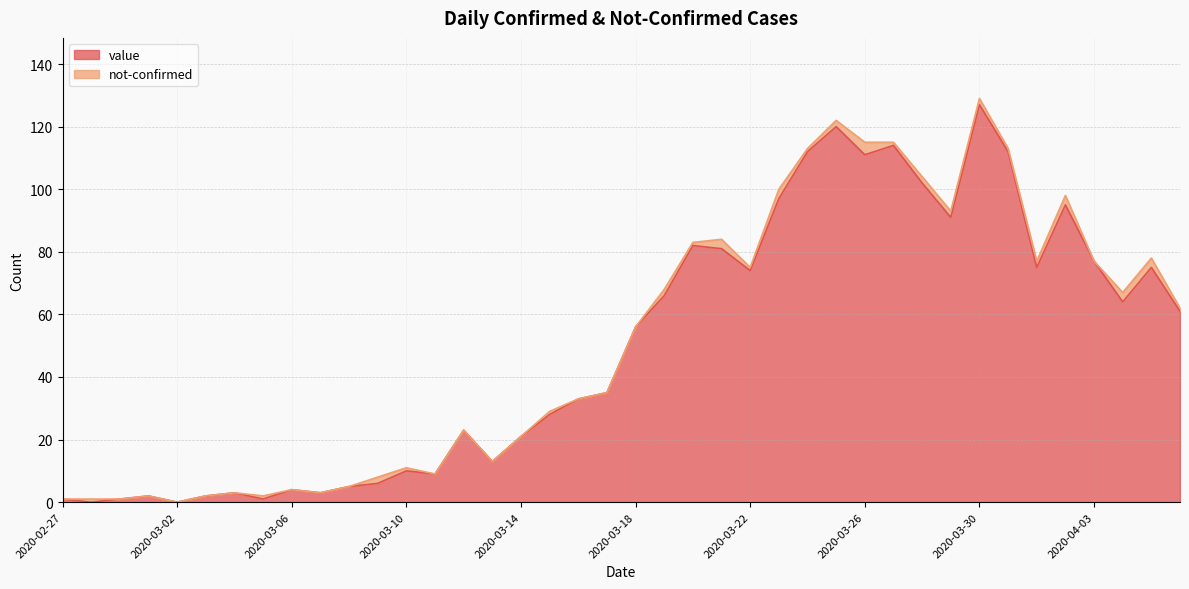

List the labels in order of value, smallest first.

2020-02-28, 2020-03-02, 2020-02-27, 2020-02-29, 2020-03-05, 2020-03-01, 2020-03-03, 2020-03-04, 2020-03-07, 2020-03-06, 2020-03-08, 2020-03-09, 2020-03-11, 2020-03-10, 2020-03-13, 2020-03-14, 2020-03-12, 2020-03-15, 2020-03-16, 2020-03-17, 2020-03-18, 2020-04-06, 2020-04-04, 2020-03-19, 2020-03-22, 2020-04-01, 2020-04-05, 2020-04-03, 2020-03-21, 2020-03-20, 2020-03-29, 2020-04-02, 2020-03-23, 2020-03-28, 2020-03-26, 2020-03-24, 2020-03-31, 2020-03-27, 2020-03-25, 2020-03-30